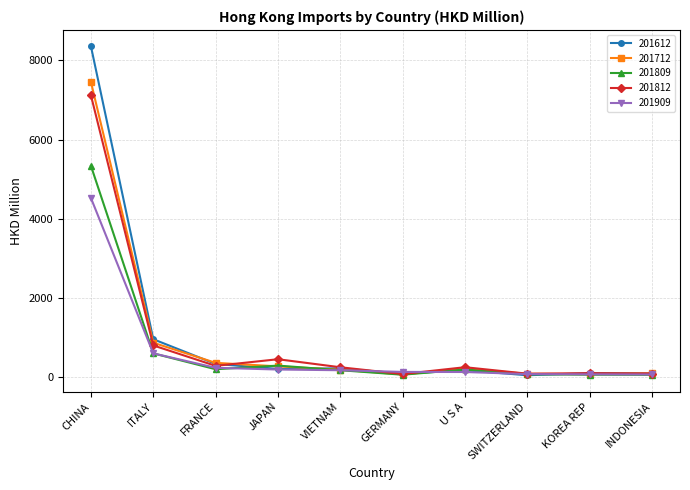

Is it true that 201809 equals 198.9 at FRANCE?

True